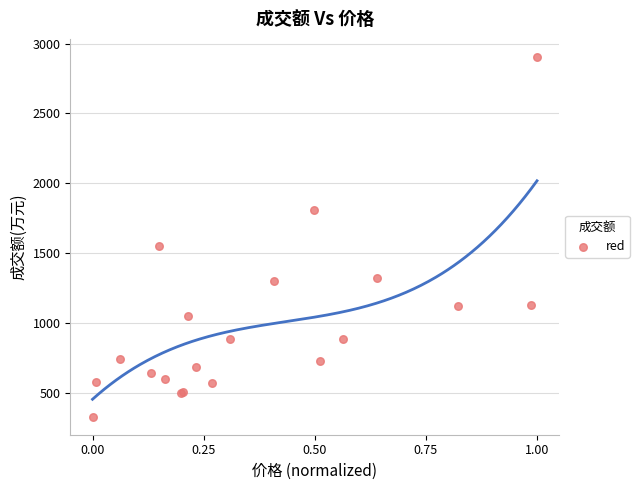

What Y value in the scatter plot is closest to 1617?

1549